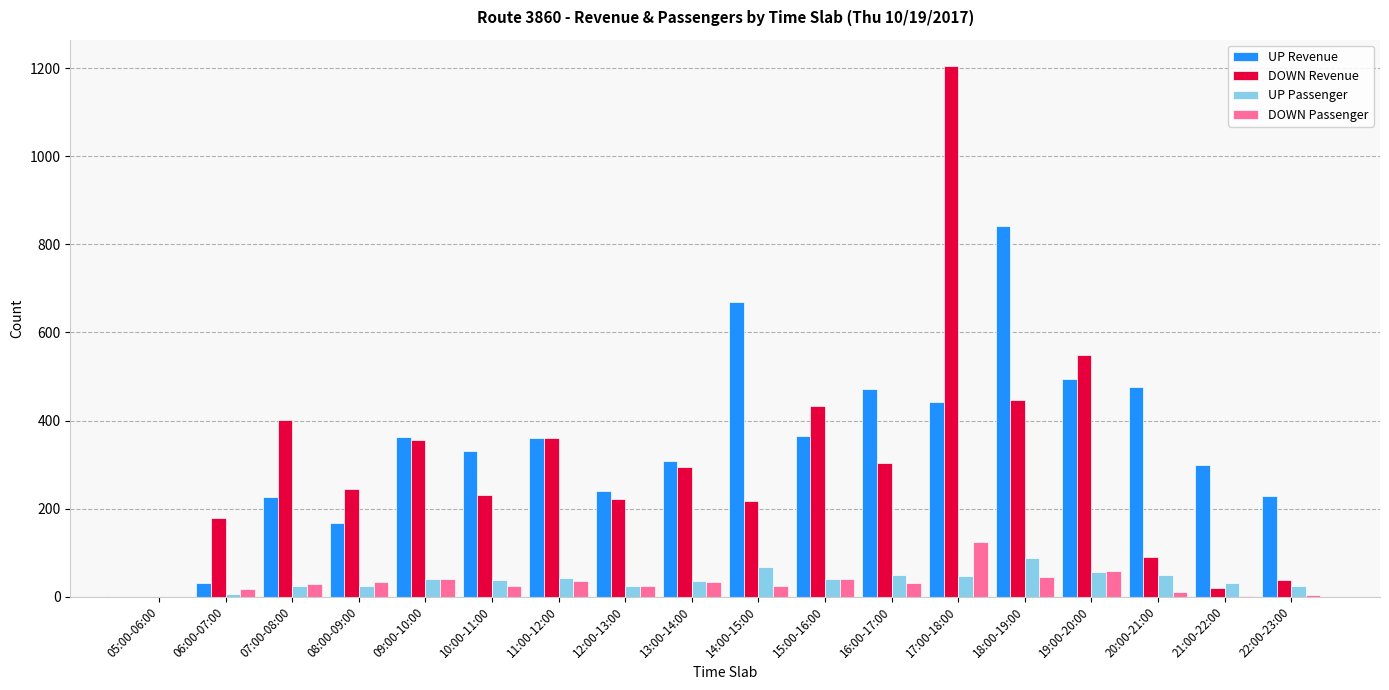

What is the sum of the UP Revenue values at 10:00-11:00 and 13:00-14:00?

638